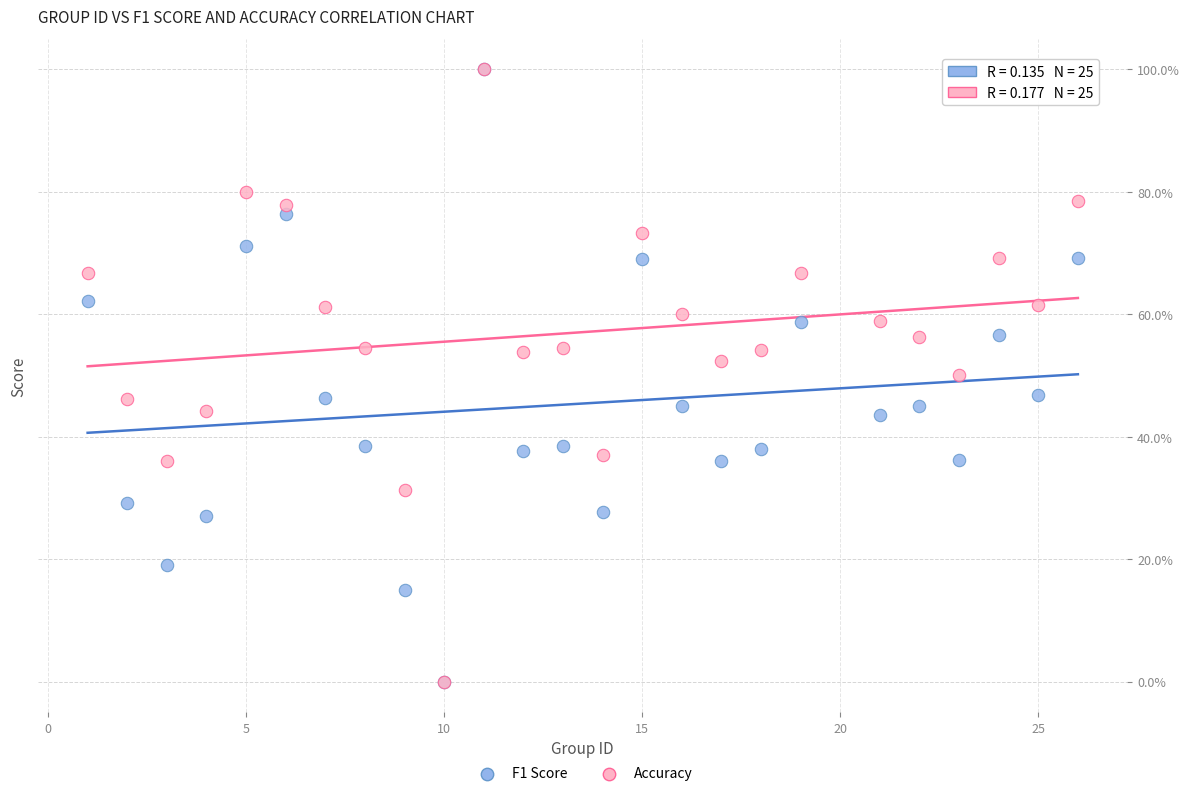

What are all the series names shown in the legend?

F1 Score, Accuracy